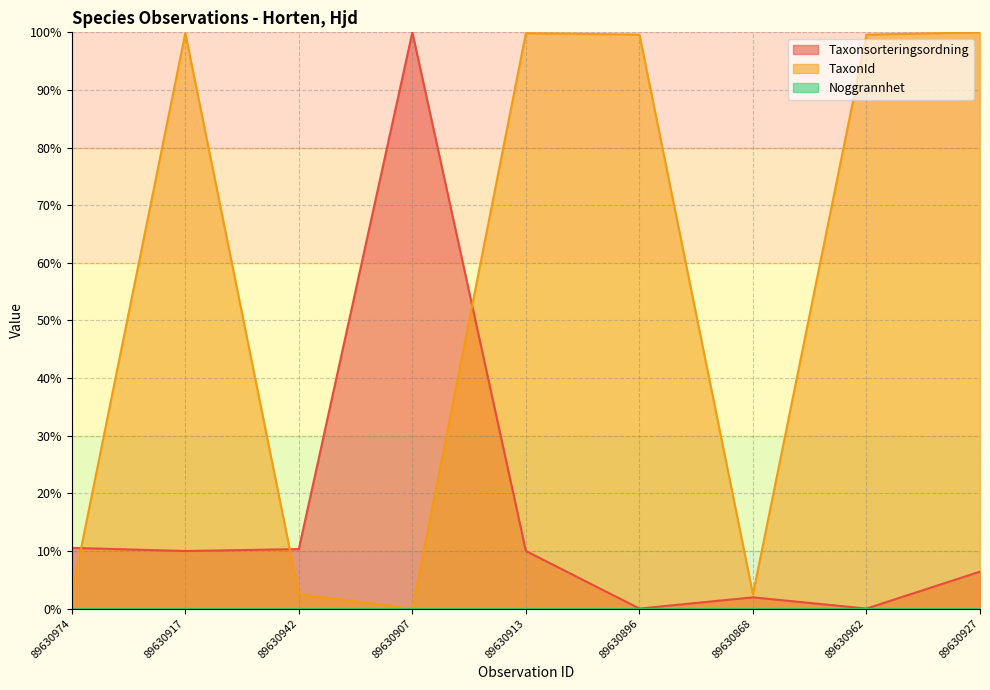

Which series changed the most between 89630942 and 89630962?

TaxonId